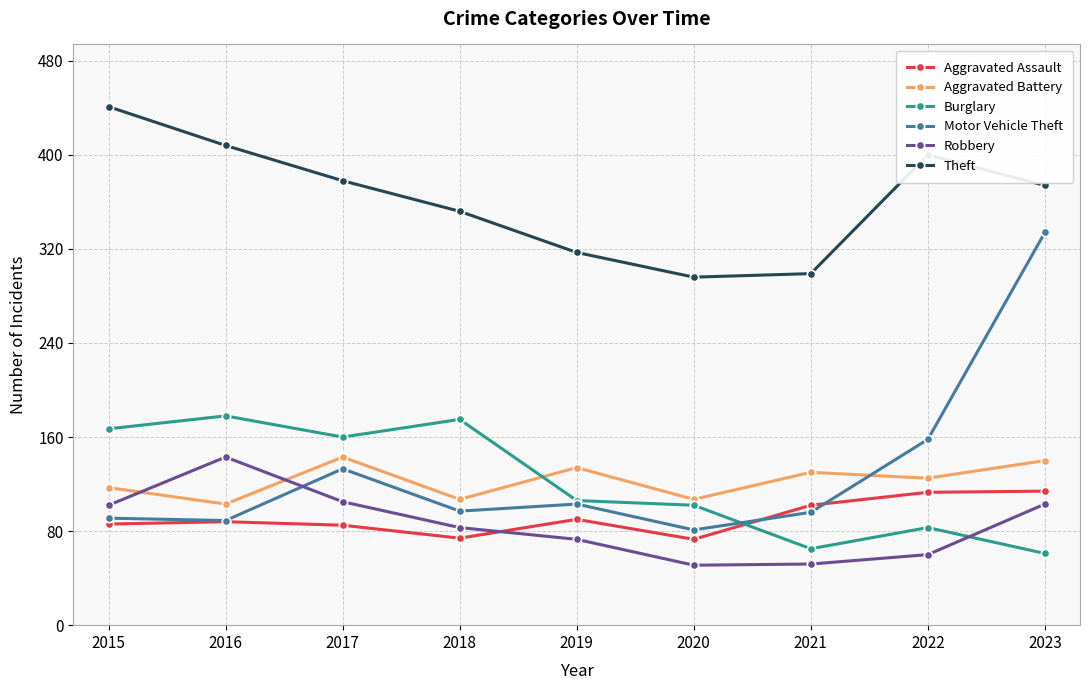

What is the sum of all Aggravated Battery values?

1106